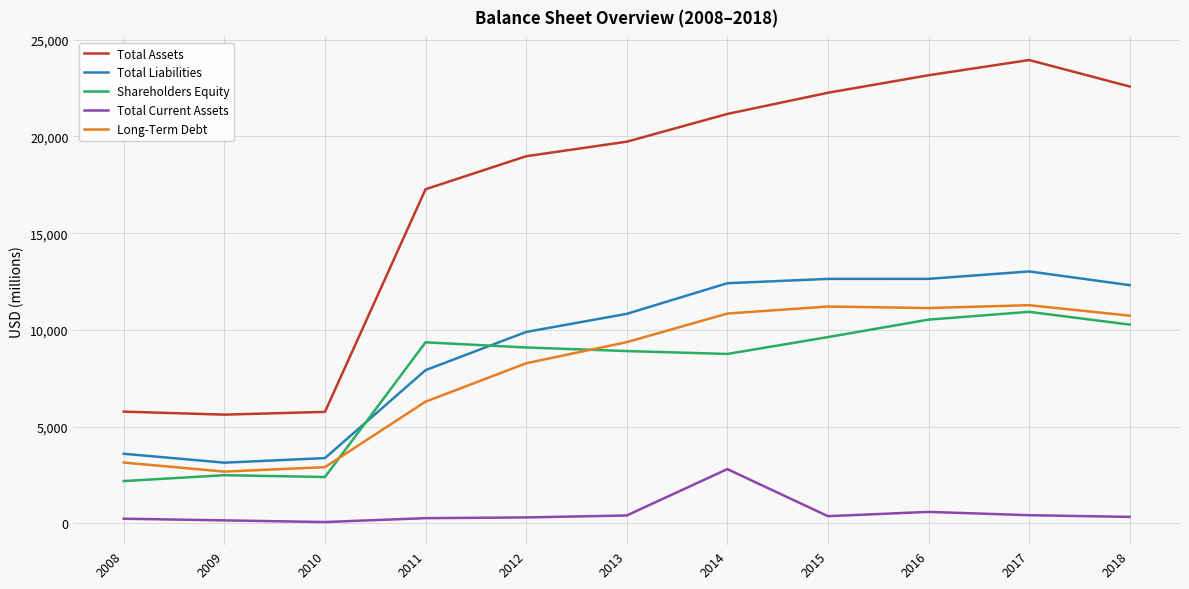

What is the maximum value shown in the chart?

23955